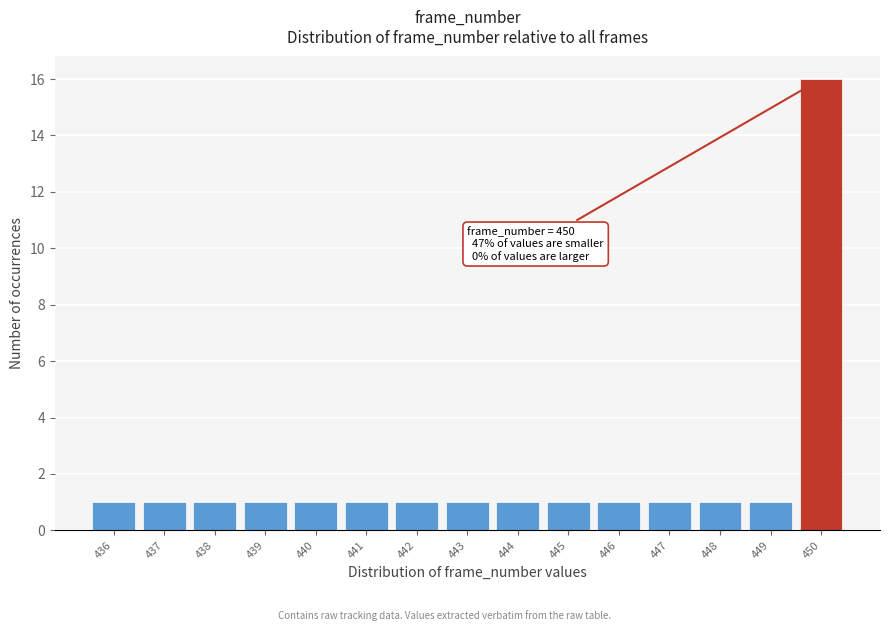

Which range on the x-axis has the tallest bar?

449.5 to 450.5